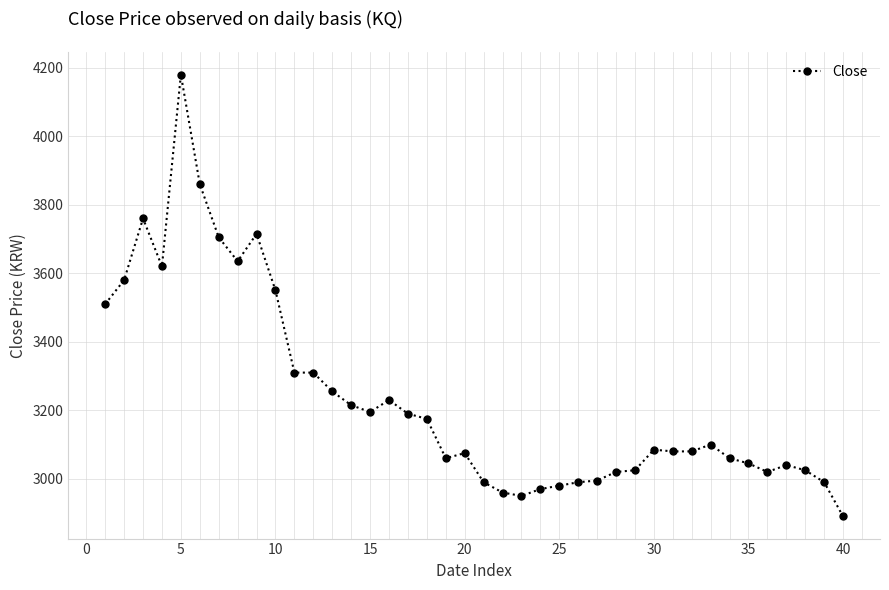

How many data points does each series have?

40